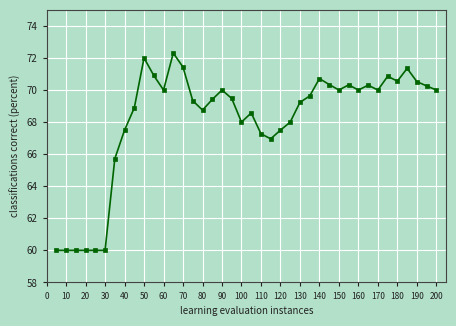

Count the number of categories in the chart.

40